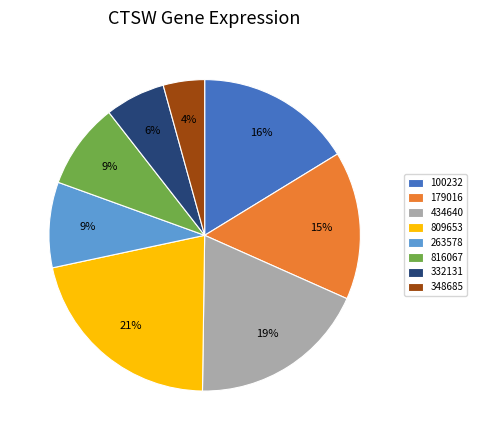

Which category has the biggest portion of the pie?

809653